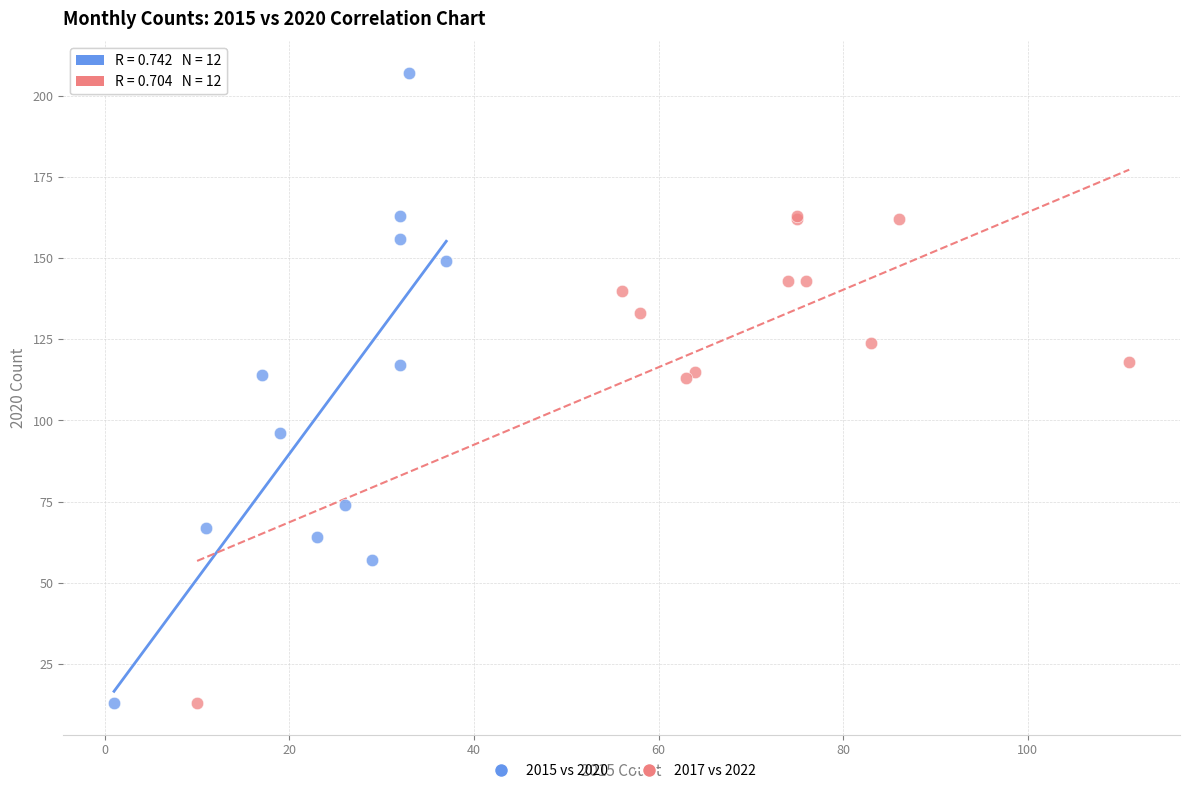

What are all the series names shown in the legend?

2015 vs 2020, 2017 vs 2022